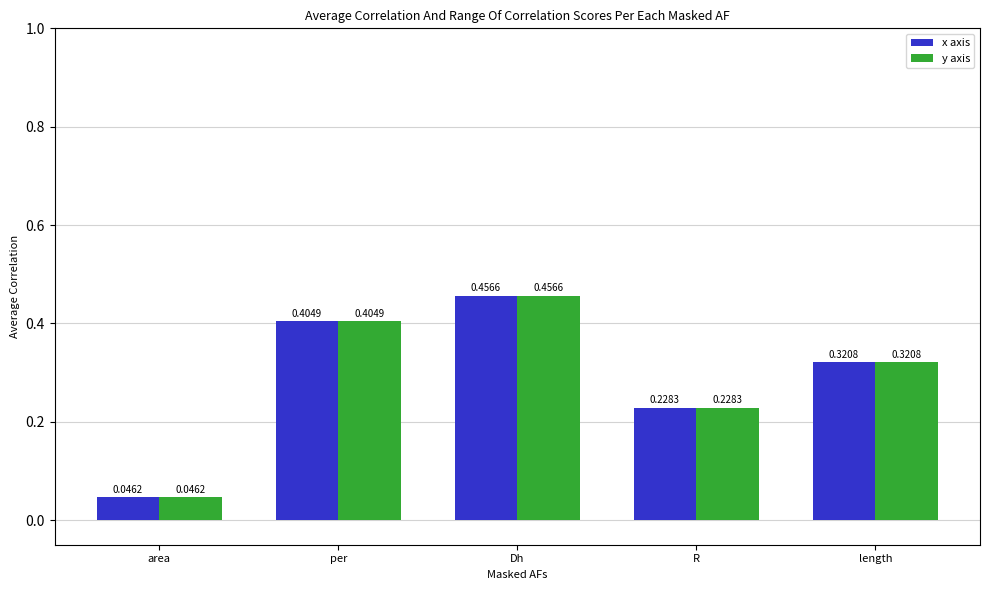

Is it true that x axis equals 0.1 at area?

False